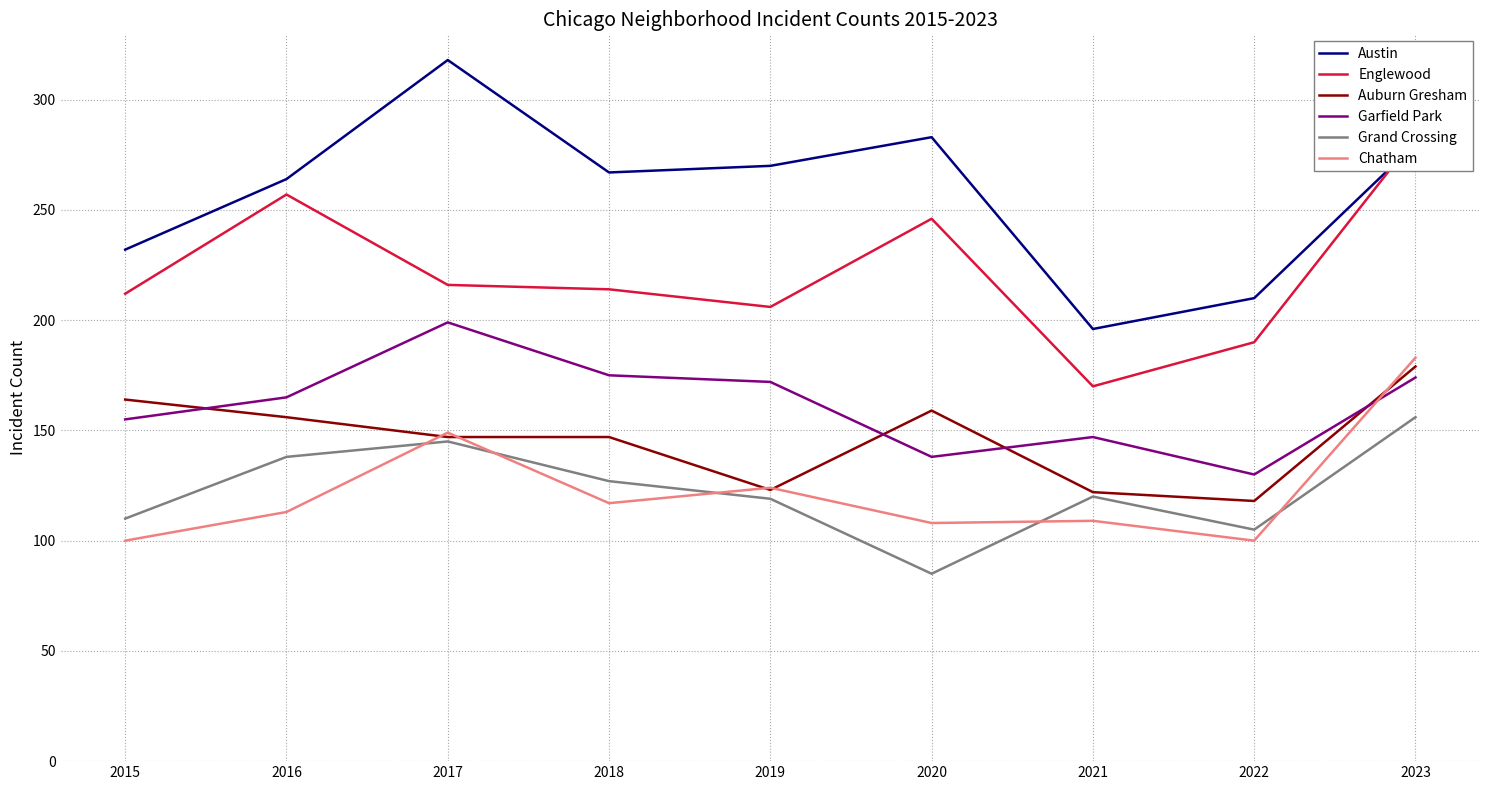

True or false: Austin and Chatham intersect in this chart.

False